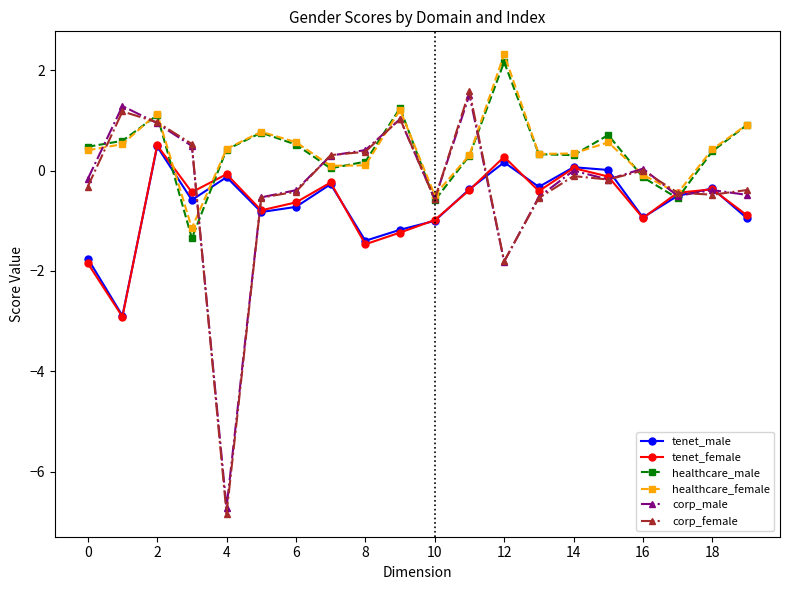

Which series has the widest spread of values?

corp_female